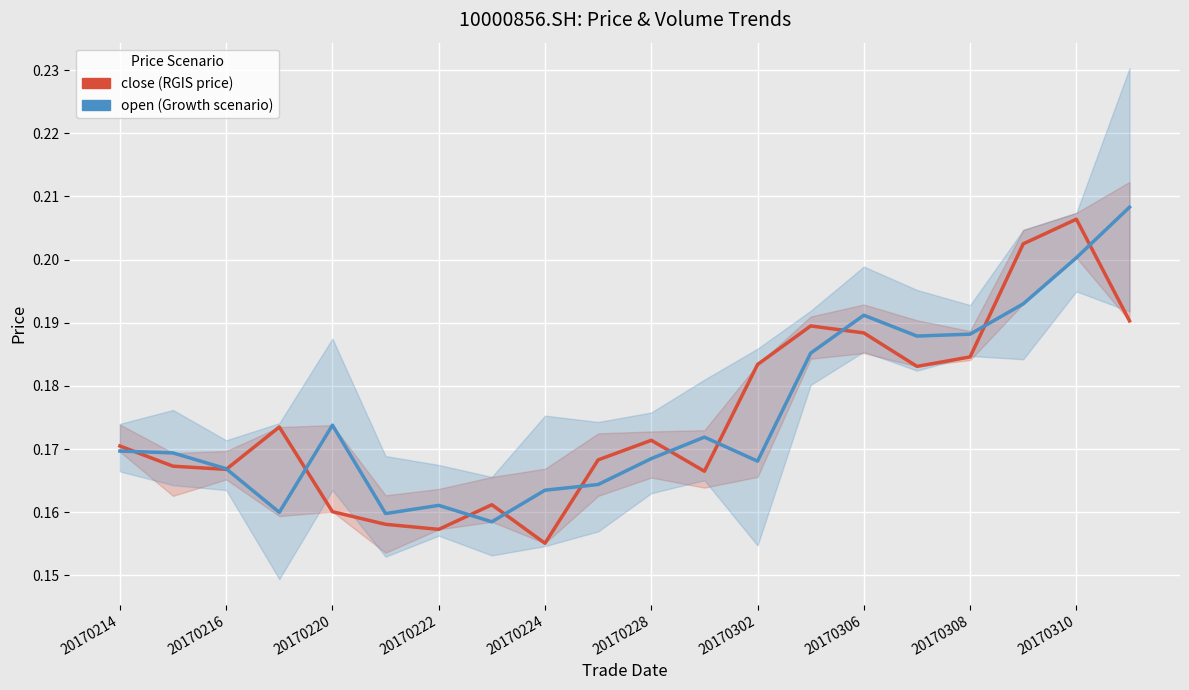

In close (RGIS price), how many points are lower than both neighbors (excluding endpoints)?

5